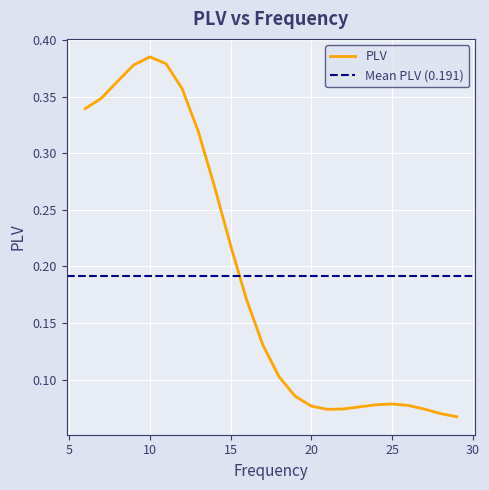

What is the smallest value displayed?

0.1